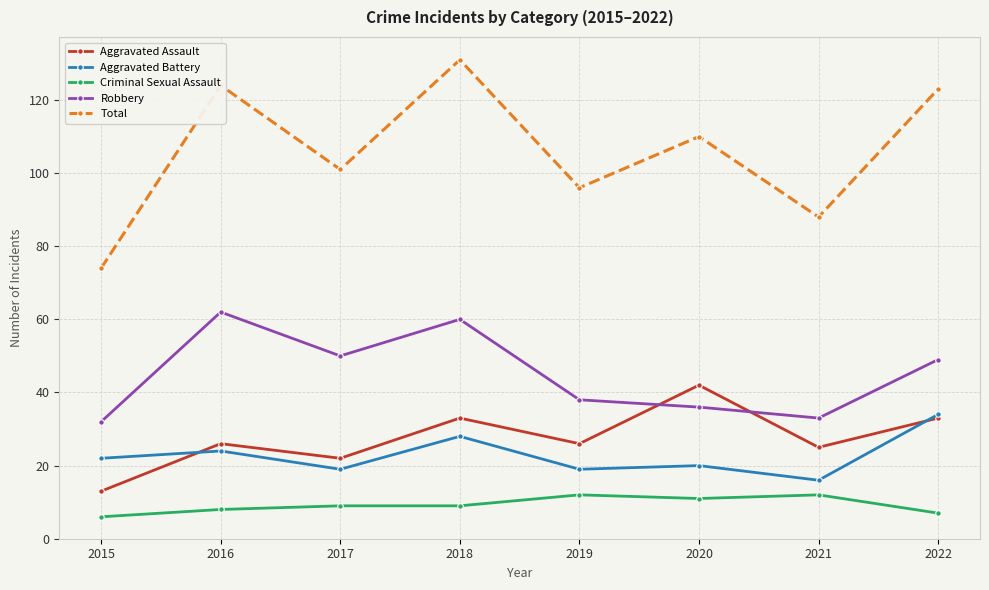

List the series in order of their peak value, lowest first.

Criminal Sexual Assault, Aggravated Battery, Aggravated Assault, Robbery, Total